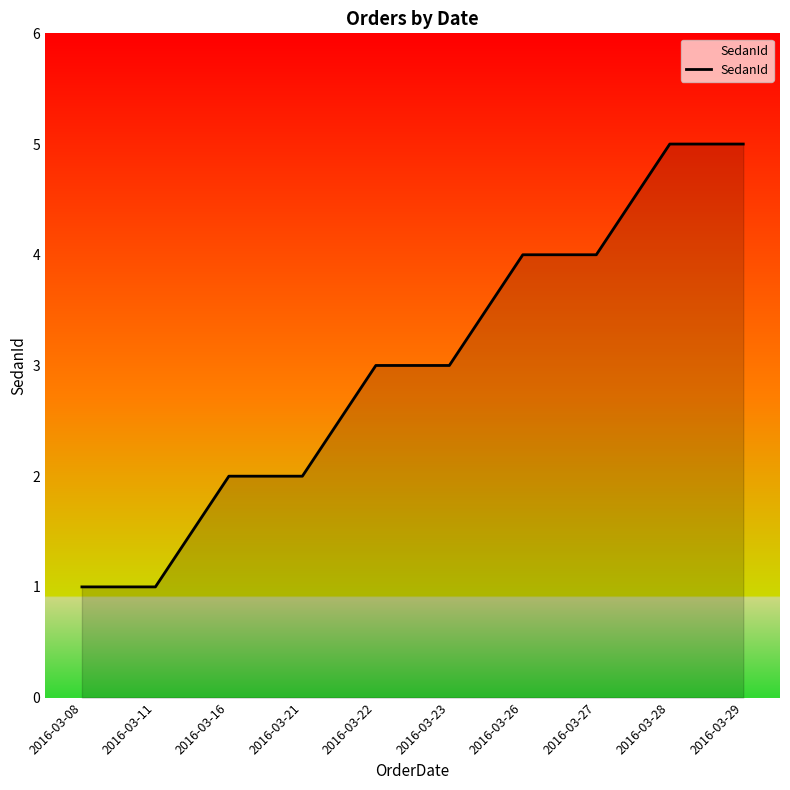

The value at 2016-03-26 is 4. True or false?

True